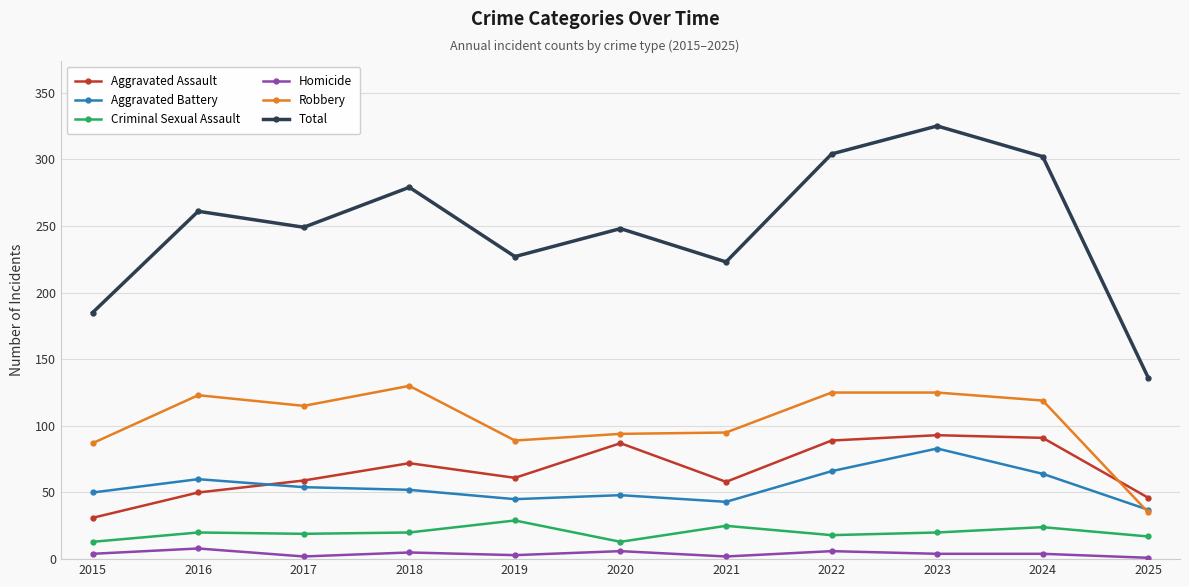

What is the approximate value of Total at 2016, to the nearest 5?

260